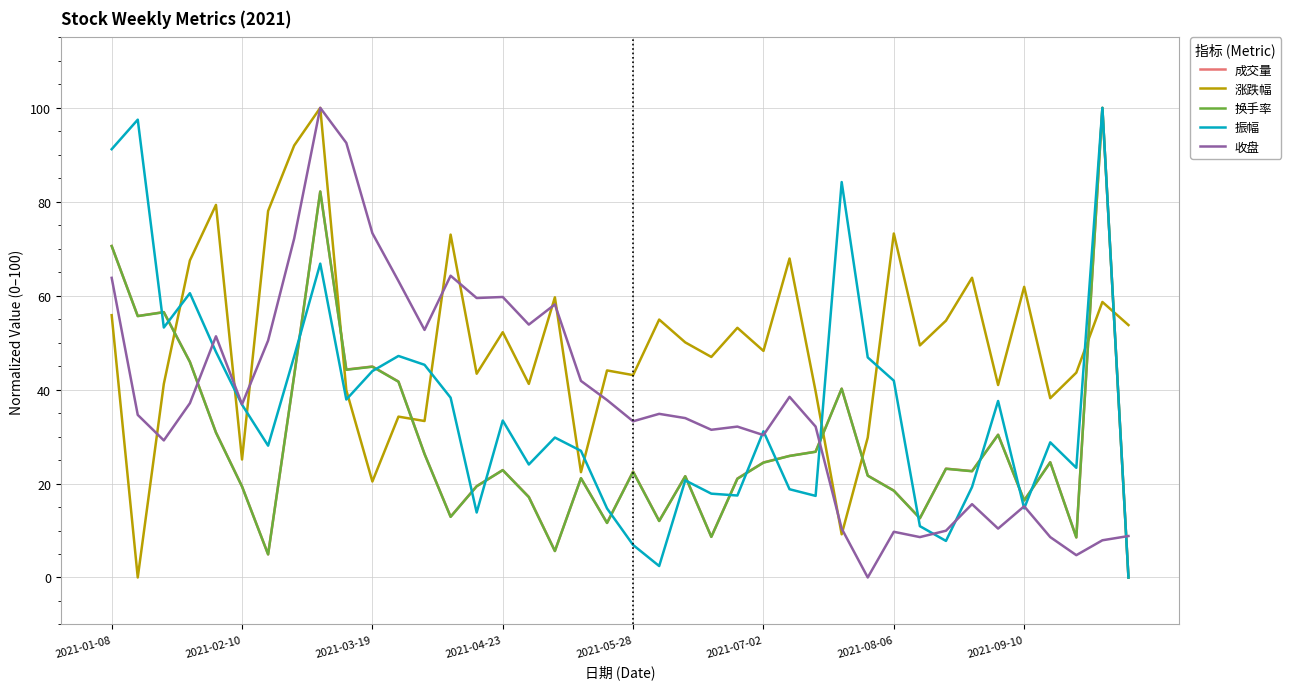

How many intersections are there between 涨跌幅 and 振幅?

11